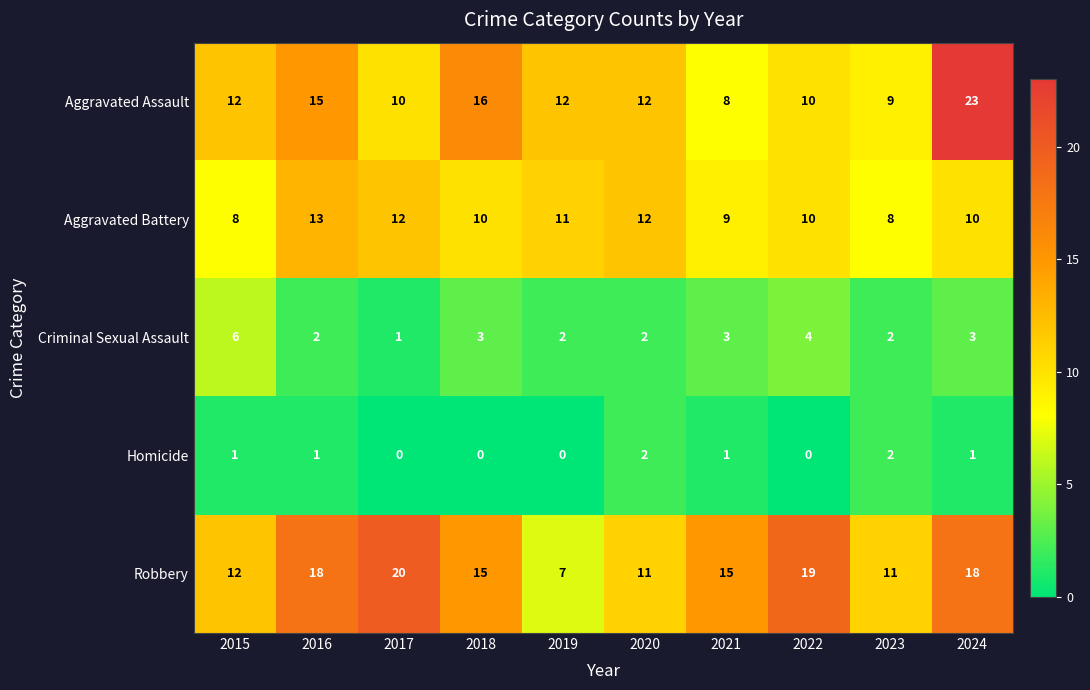

The value of Aggravated Battery at 2016 is 13. True or false?

True